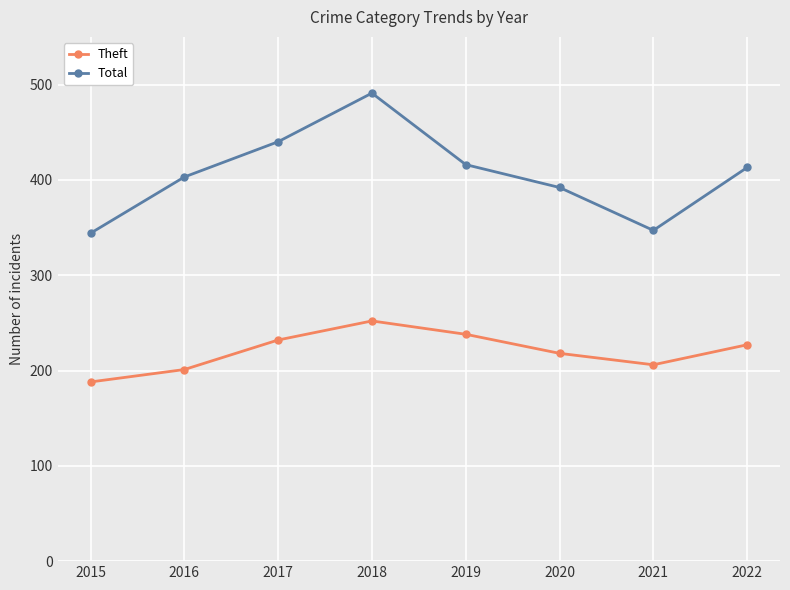

True or false: Theft and Total intersect in this chart.

False